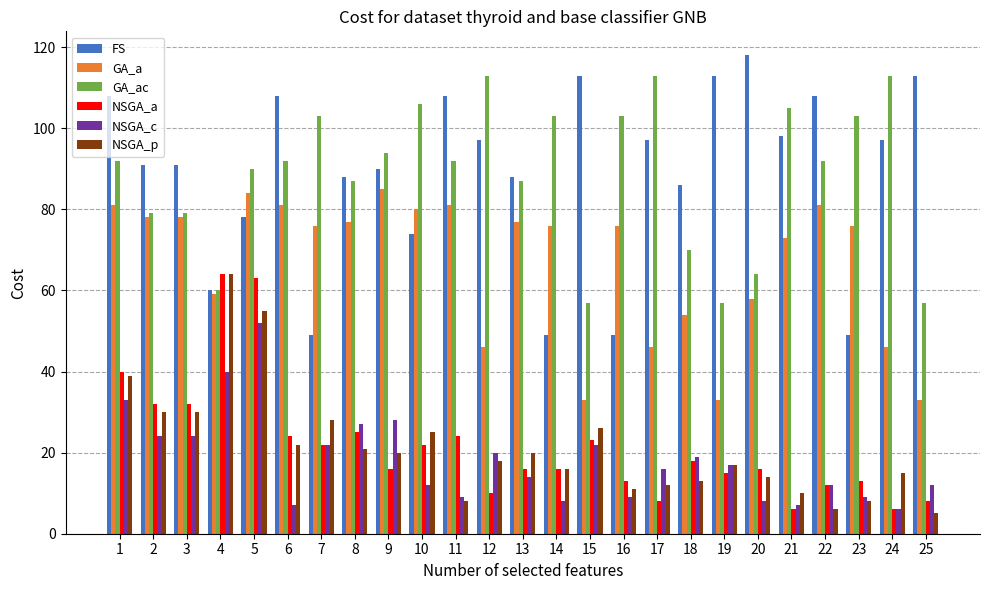

How many bars are there in total?

150